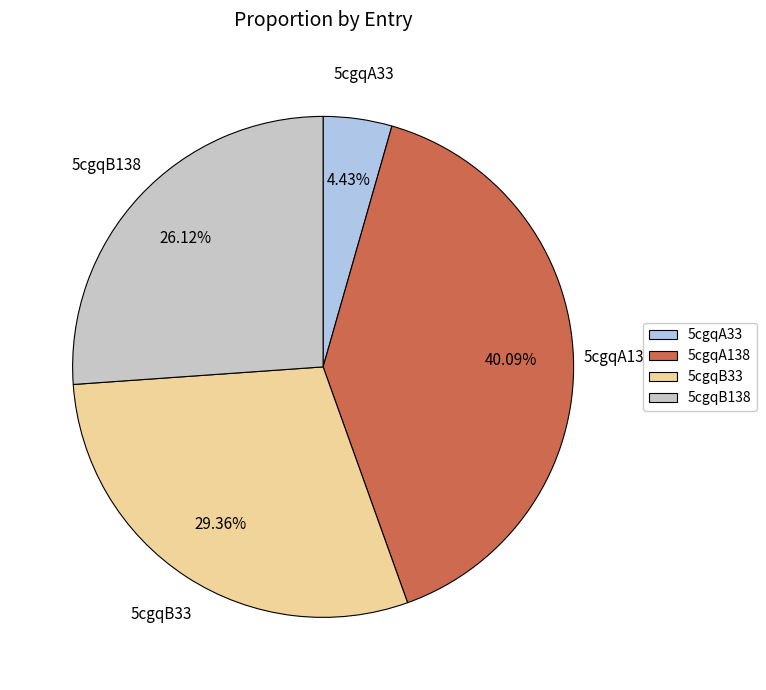

Does any single category account for the majority?

No